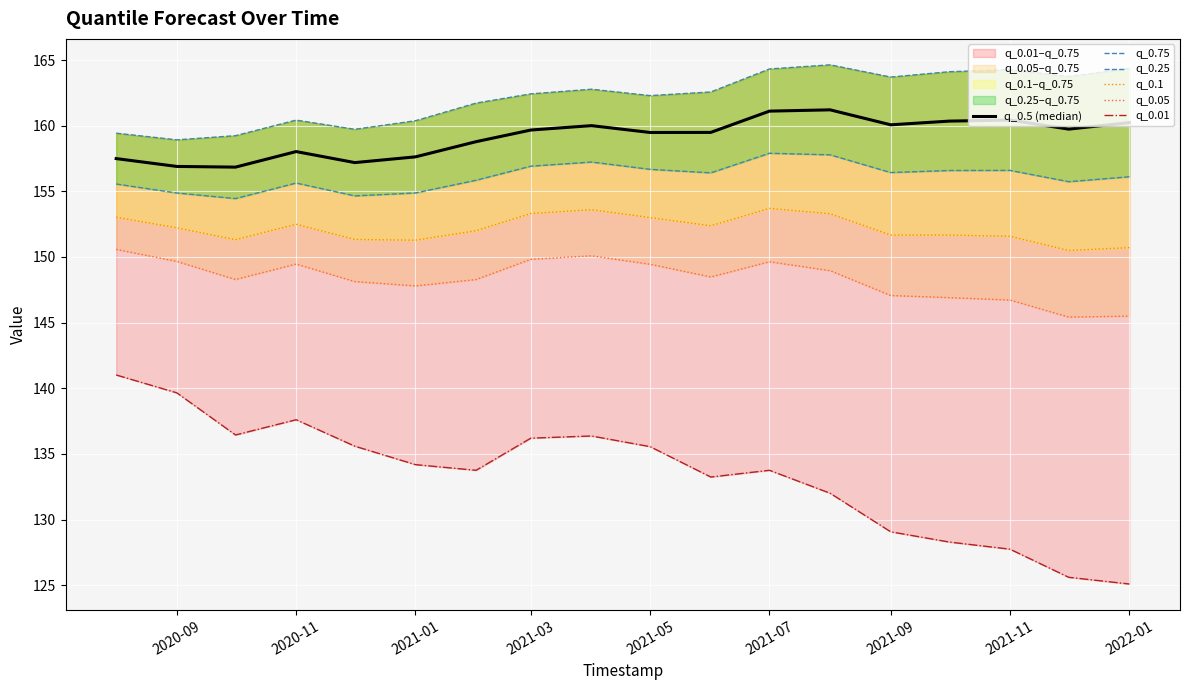

Rank the series by their maximum value, from lowest to highest.

q_0.01, q_0.05, q_0.1, q_0.25, q_0.5 (median), q_0.75